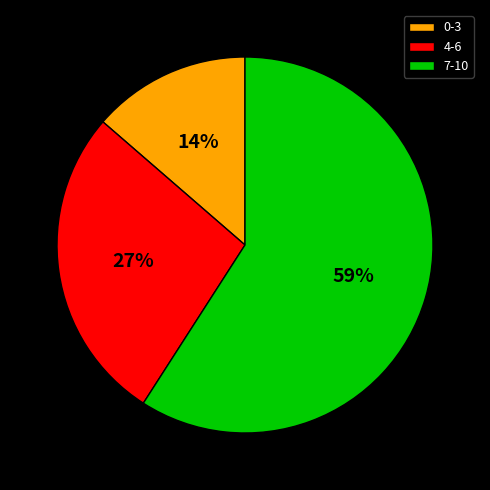

How many segments does this pie chart have?

3